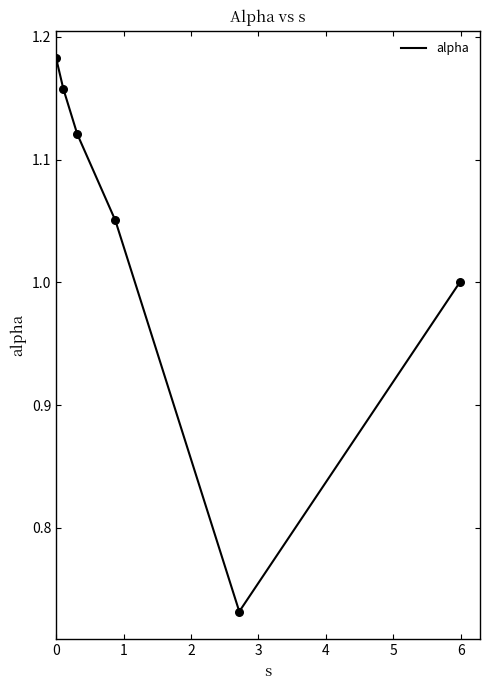

What is the average value?

1.0